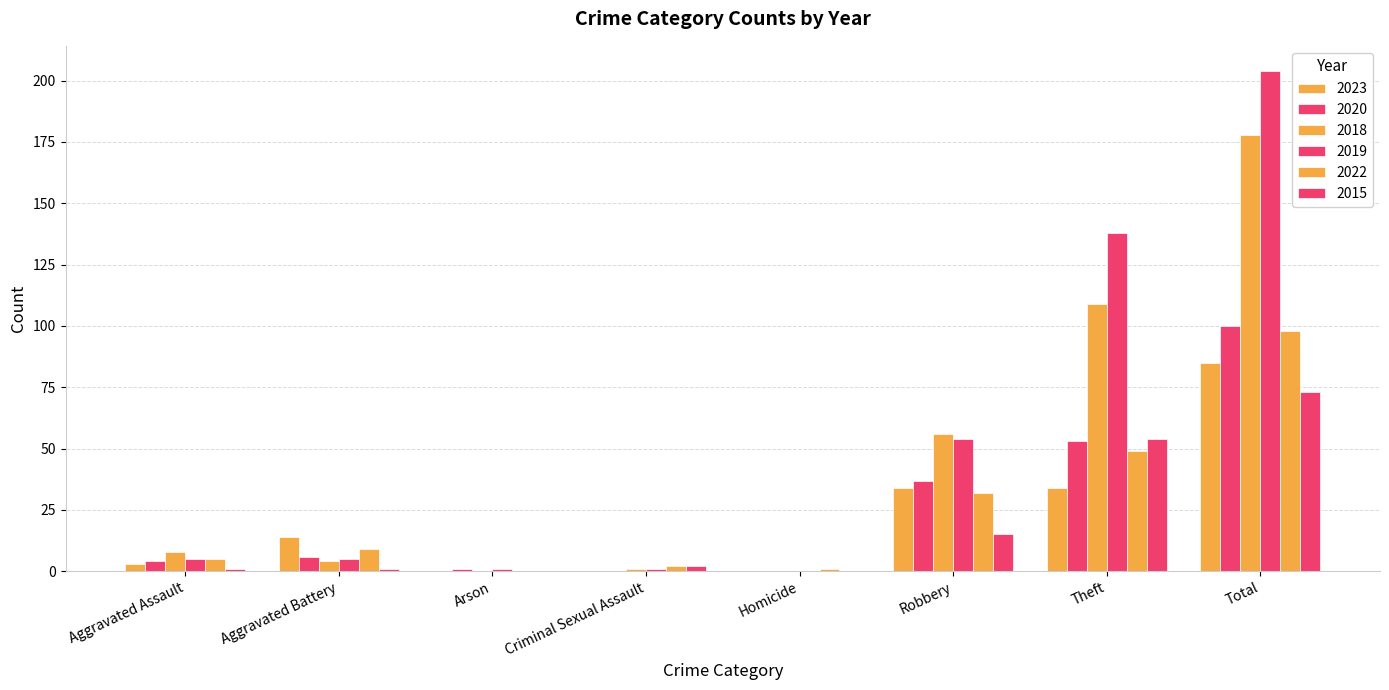

What is the label of the 1st bar from the left?

Aggravated Assault